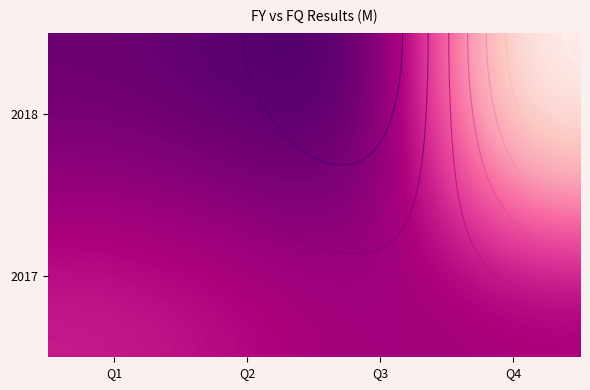

How many positive values does the 2018 series have?

3